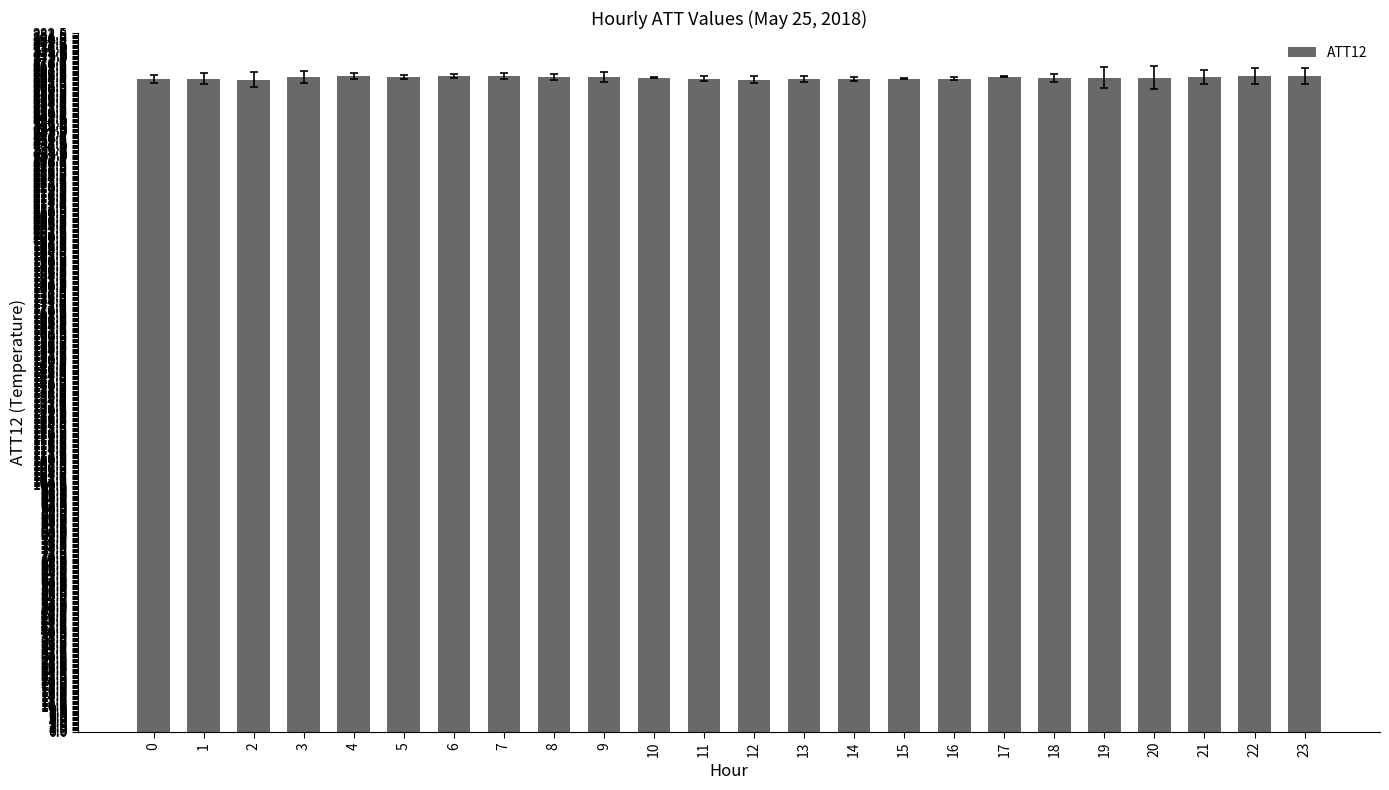

What is the greatest value displayed?

265.4